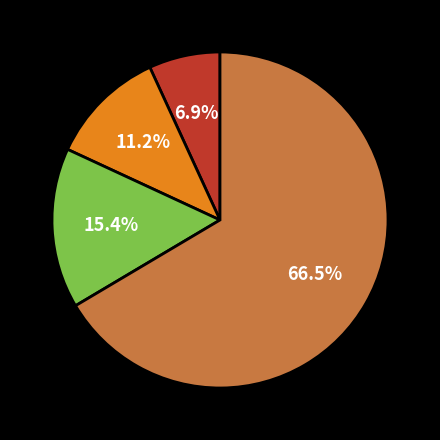

Is there a majority slice in this chart?

Yes